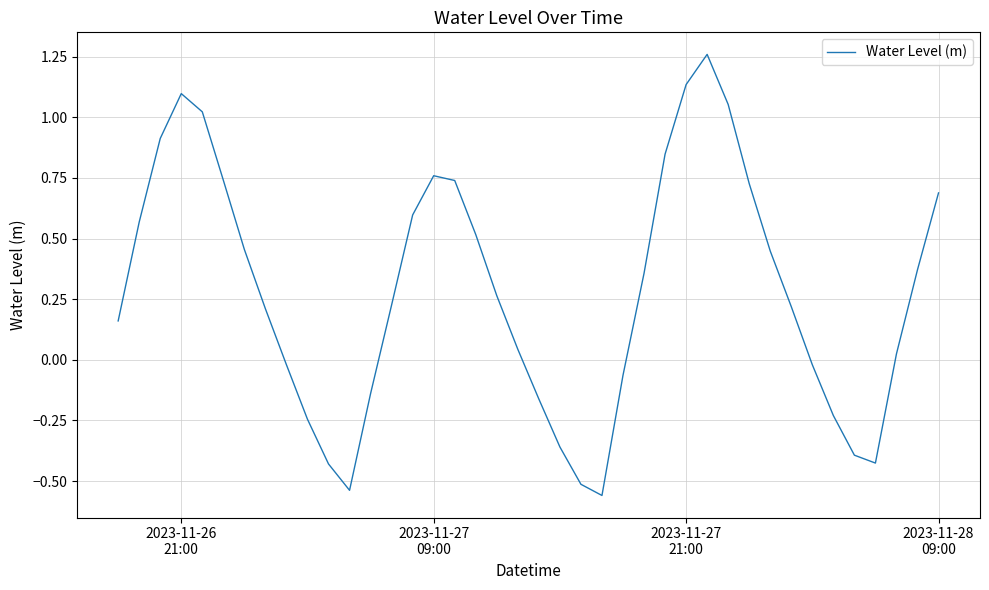

What is the maximum value shown in the chart?

1.3